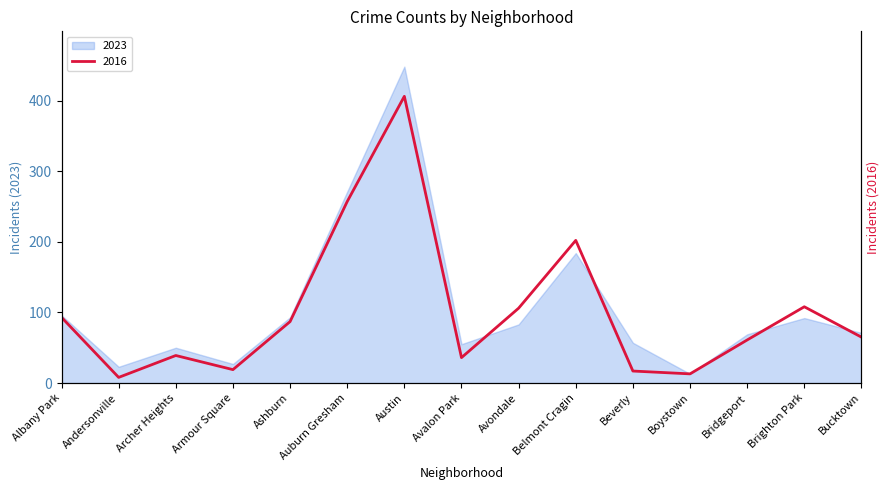

At which label is the value closest to 207?

Belmont Cragin